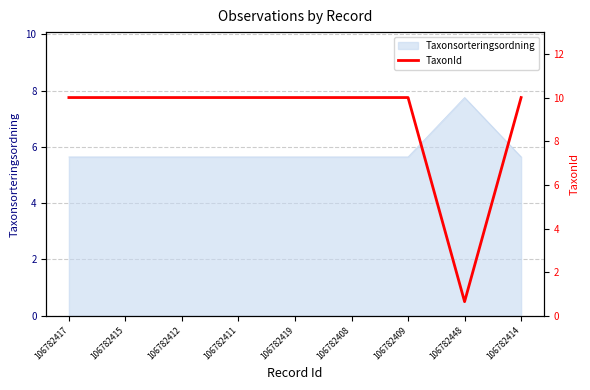

Which label corresponds to the smallest value in the chart?

106782448